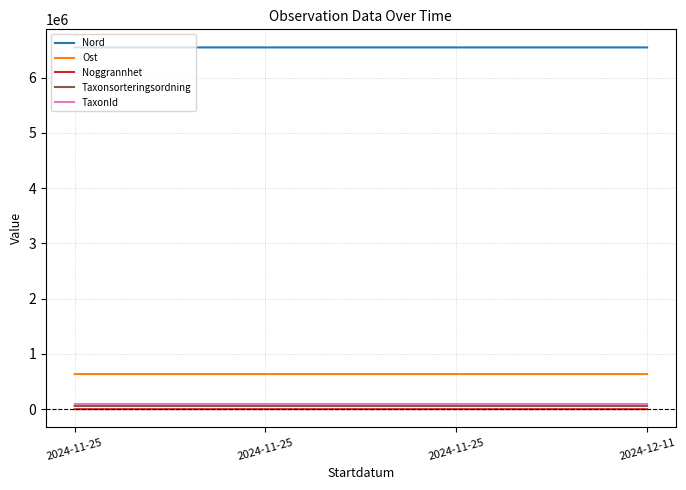

What is the sum of all Nord values?

26187074